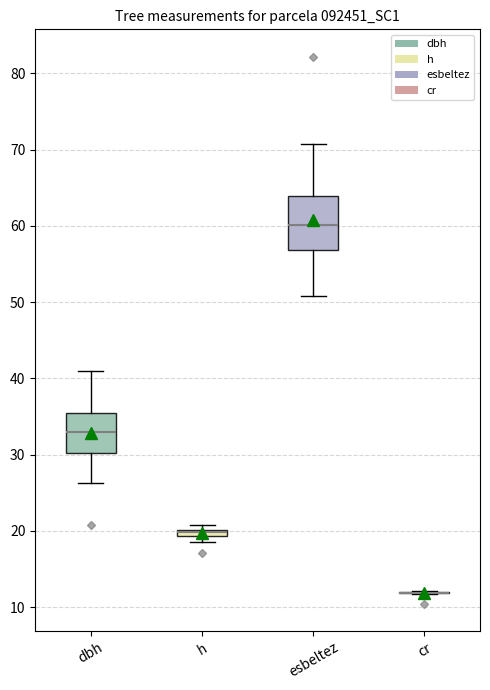

Comparing the boxes themselves (not the whiskers), which one is the tallest?

esbeltez